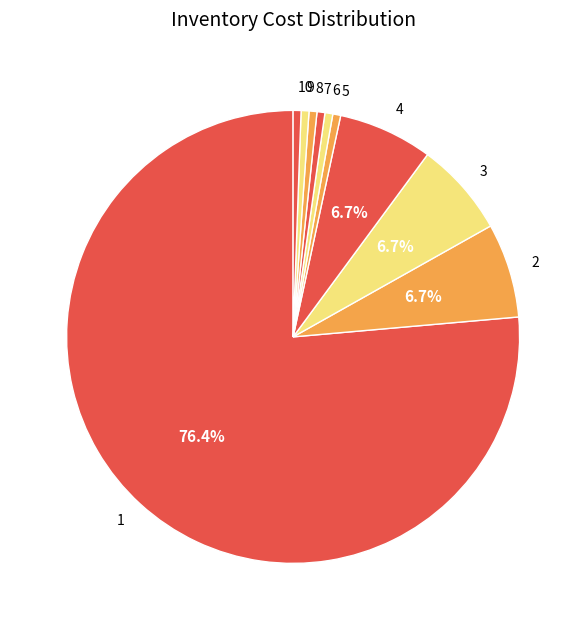

Is the sum of 4 and 6 greater than half?

No